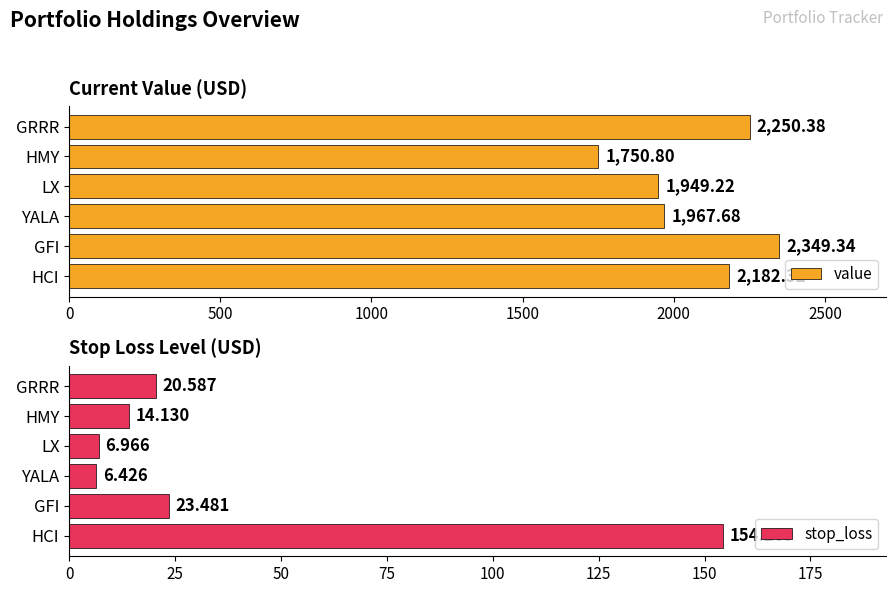

Which category has the highest value in the stop_loss series?

HCI